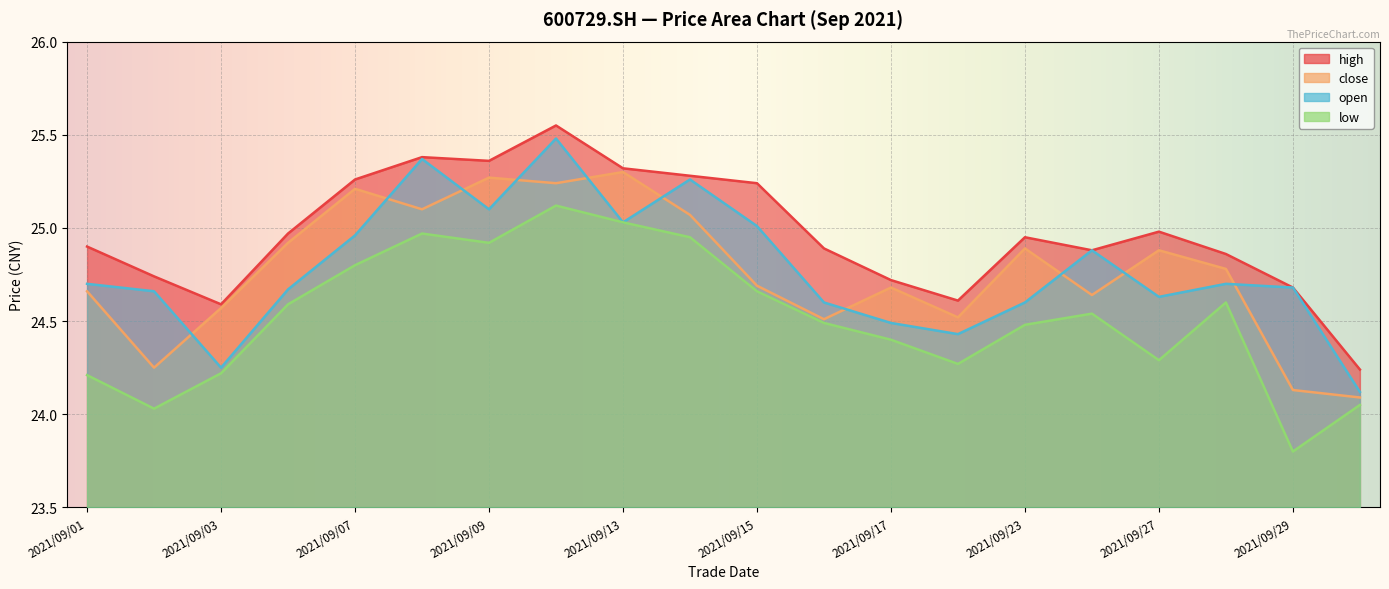

What are all the series names shown in the legend?

close, high, open, low